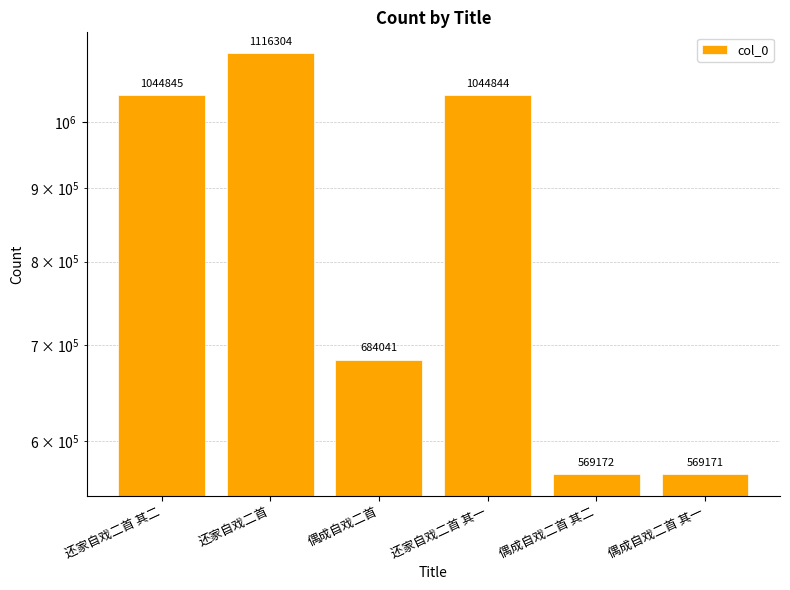

The chart shows a value of 569172 at 偶成自戏二首 其二. True or false?

True